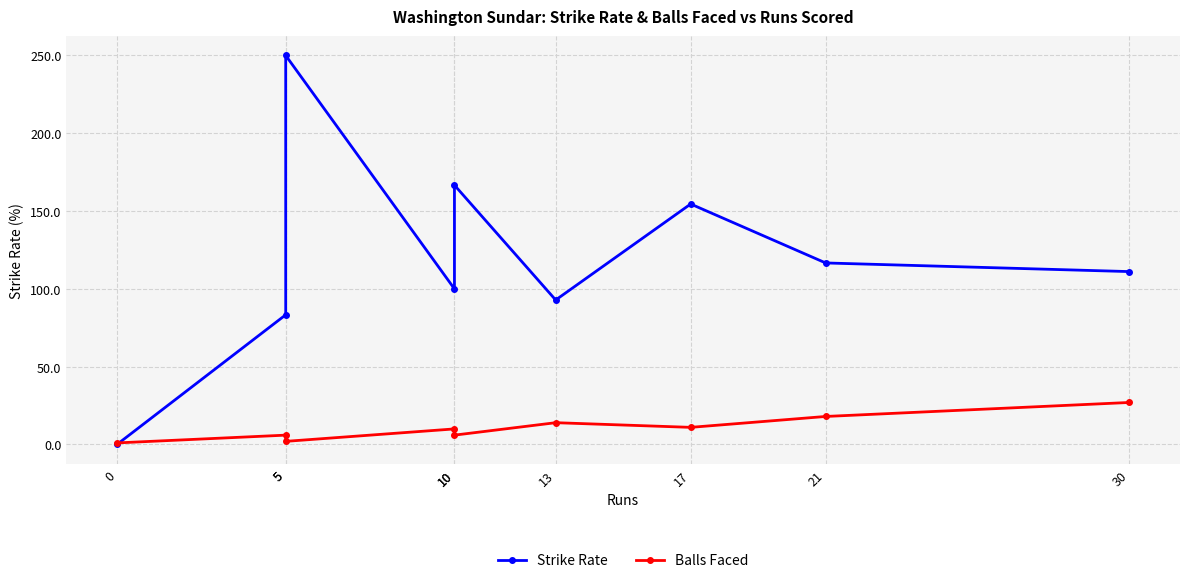

What is the approximate value of Balls Faced at 21?

18.0